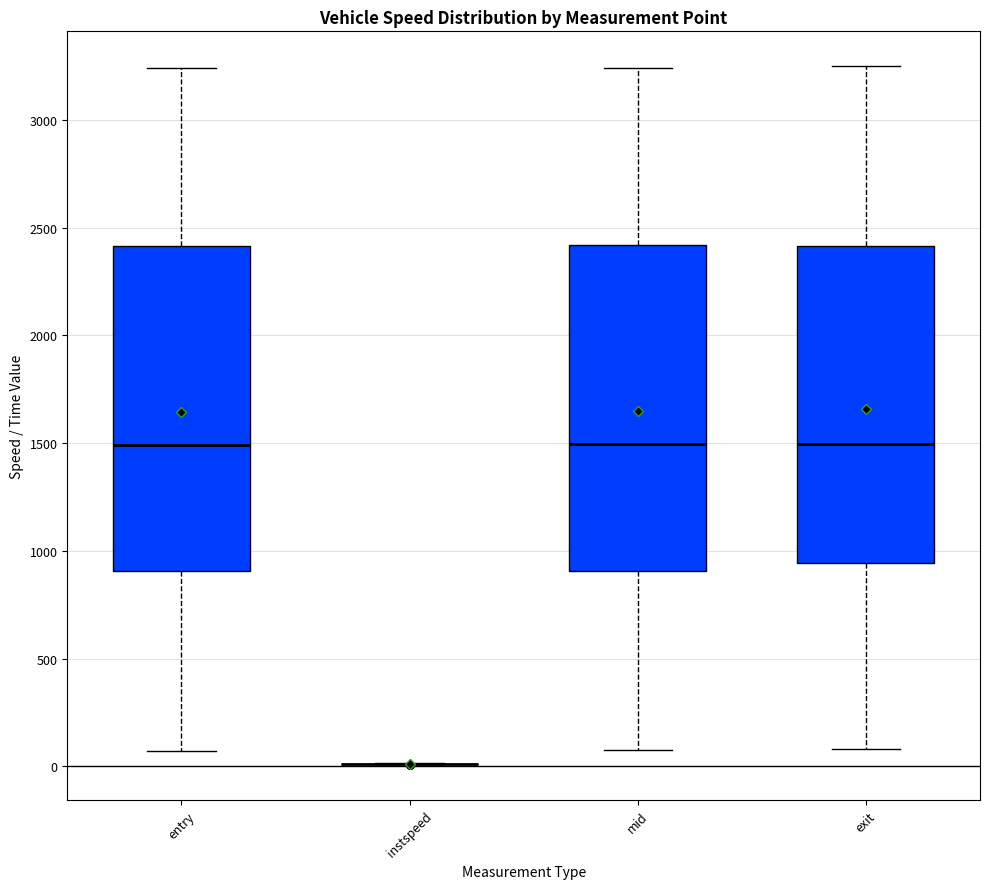

Reading left to right, transcribe this box plot: for each box, give where its median line is, the range the box spans, and where its two whiskers end, as read against the y-axis. The values are not printed on the chart, so give them approximately, as read against the axis.

entry: median 1500, box 900 to 2400, whiskers 50 to 3250
instspeed: box collapsed to a line at 0, whiskers 0 to 0
mid: median 1500, box 900 to 2400, whiskers 50 to 3250
exit: median 1500, box 950 to 2400, whiskers 100 to 3250